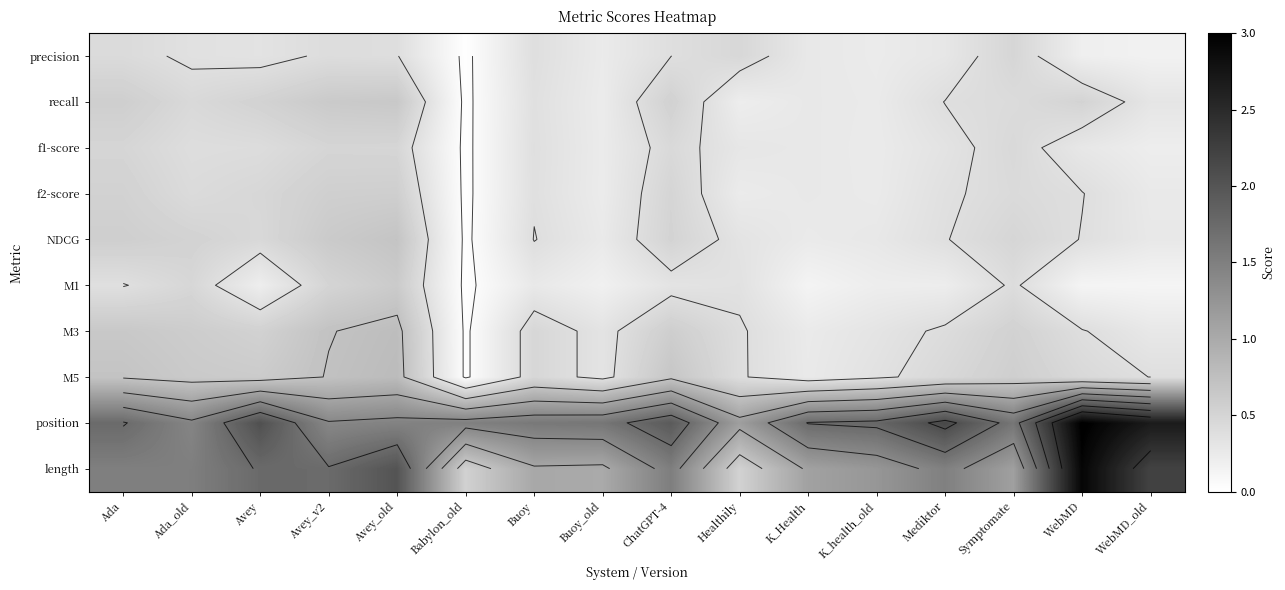

Between Babylon_old and K_Health, which is larger?

K_Health